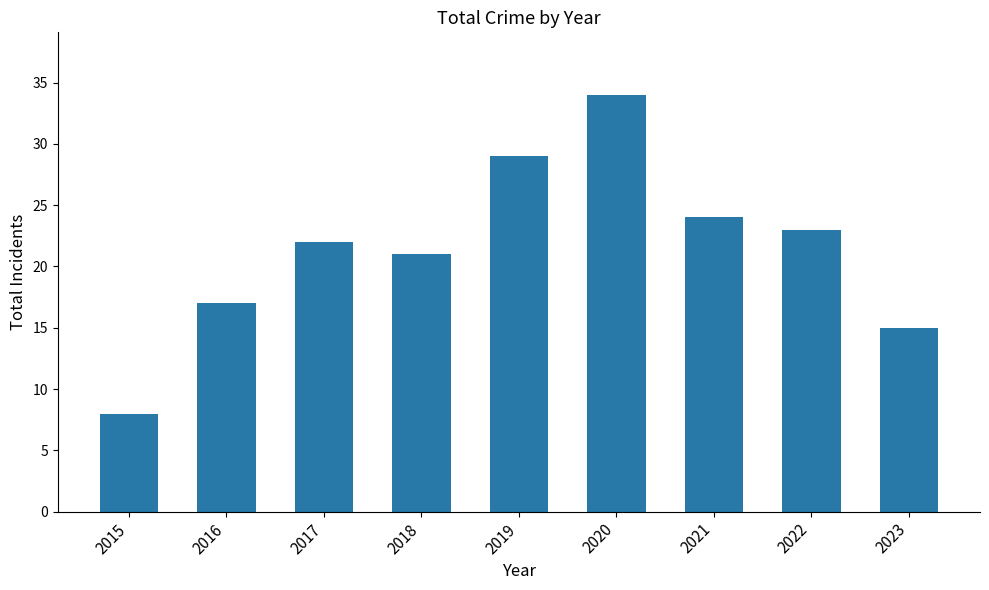

What is the value of the 8th bar from the left?

23